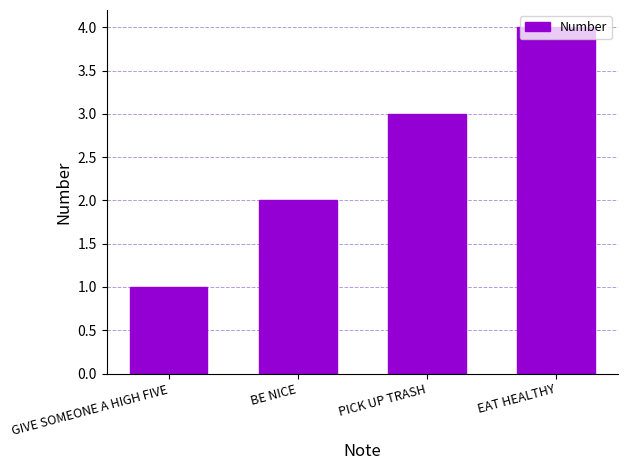

What is the minimum value shown in the chart?

1